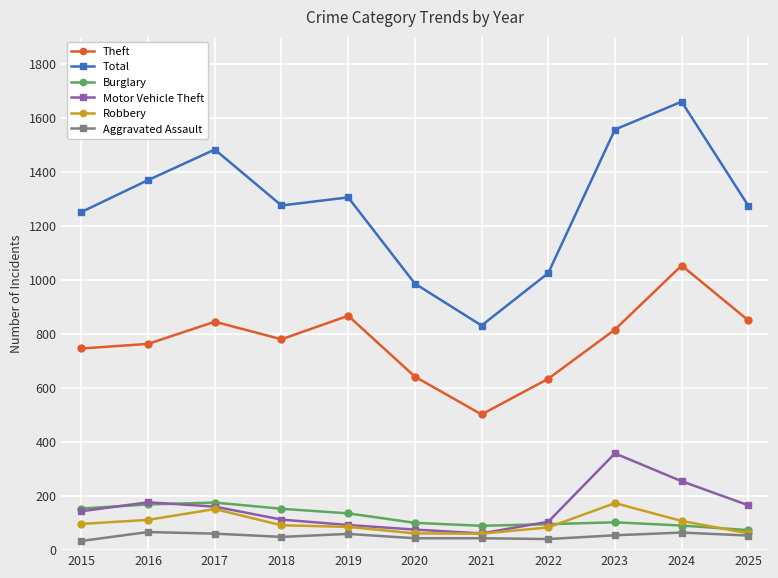

What is the highest value of the Total series?

1659